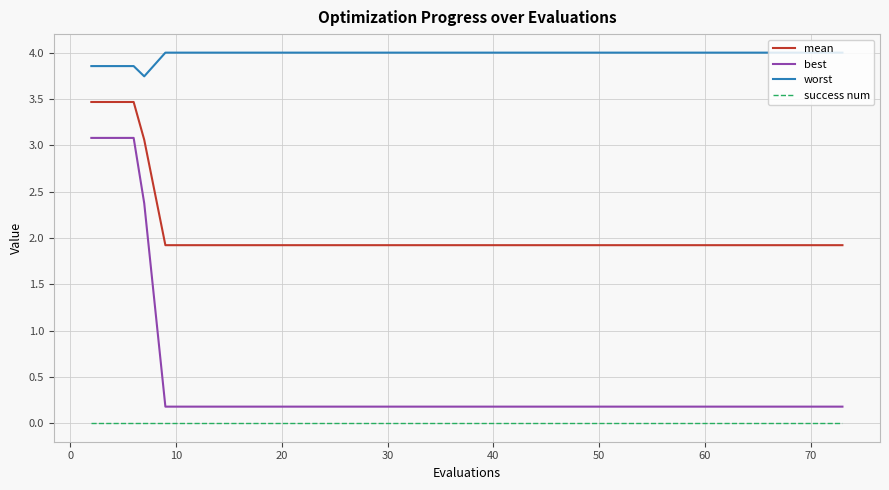

At how many categories does at least one series exceed 1?

40